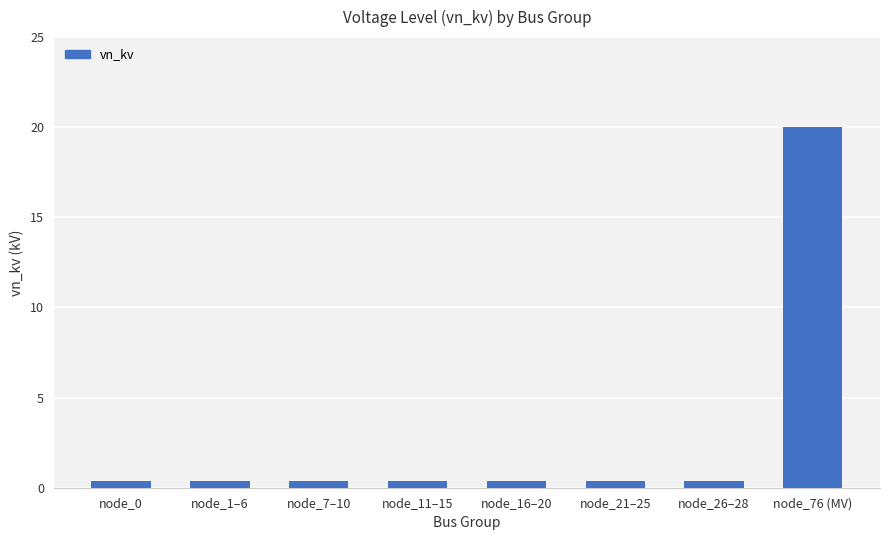

Reading right to left, what are all the values shown in this chart?

20.0	0.4	0.4	0.4	0.4	0.4	0.4	0.4